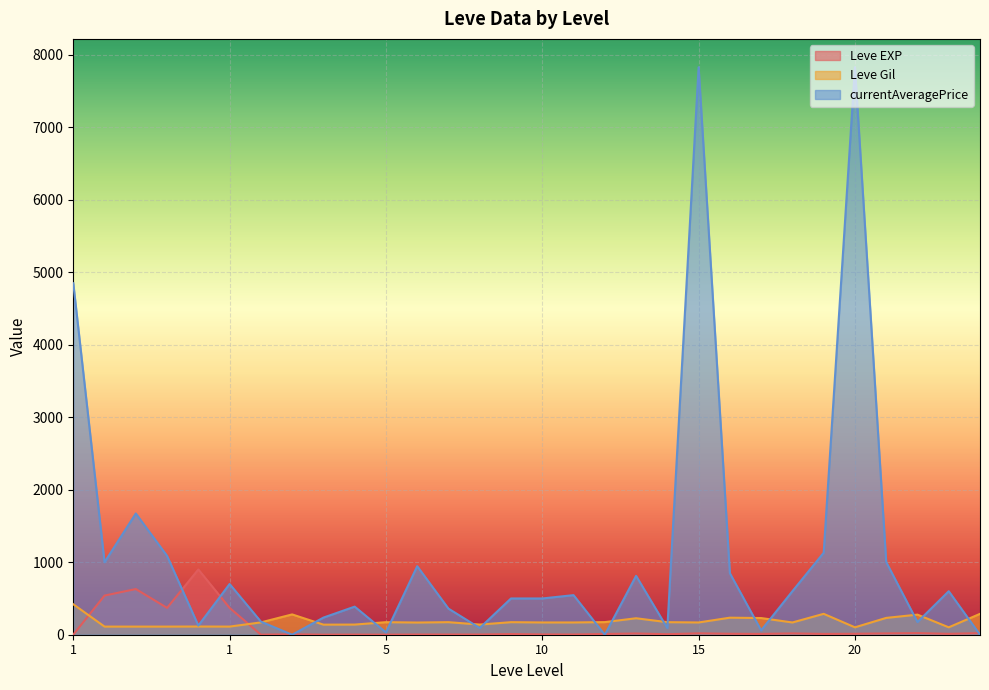

Reading right to left, what are all the values shown in this chart?

Leve EXP: 22.0	12.0	22.0	18.0	13.0	11.0	18.0	11.0	13.0	19.0	7.0	17.0	10.0	3.0	4.0	9.0	3.0	3.0	3.0	1.0	2.0	1.0	6.0	1.0	370.0	900.0	370.0	630.0	540.0	1.0
Leve Gil: 288.0	102.0	277.0	232.0	102.0	288.0	169.0	230.0	235.0	169.0	173.0	227.0	174.0	169.0	169.0	173.0	140.0	173.0	168.0	173.0	140.0	139.0	280.0	170.0	112.0	113.0	112.0	112.0	112.0	420.0
currentAveragePrice: 0.0	600.0	174.8	1002.1	7825.1	1130.4	600.0	60.0	848.2	7825.1	91.0	812.0	0.0	545.8	500.0	500.0	93.0	359.8	945.0	32.1	387.5	236.0	0.0	180.7	699.5	126.2	1086.9	1671.8	1000.0	4847.0